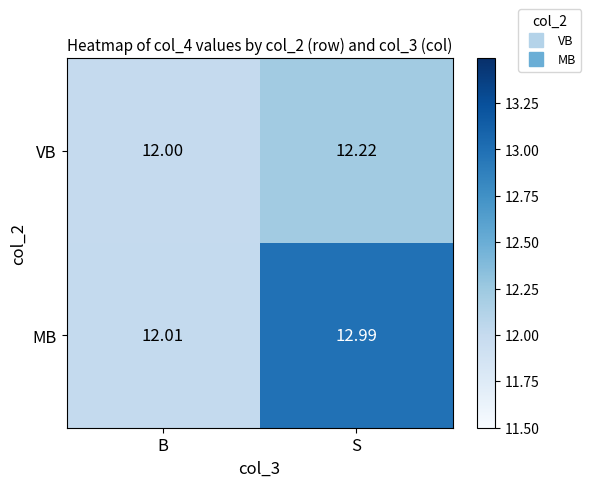

List the series in order of their peak value, lowest first.

VB, MB